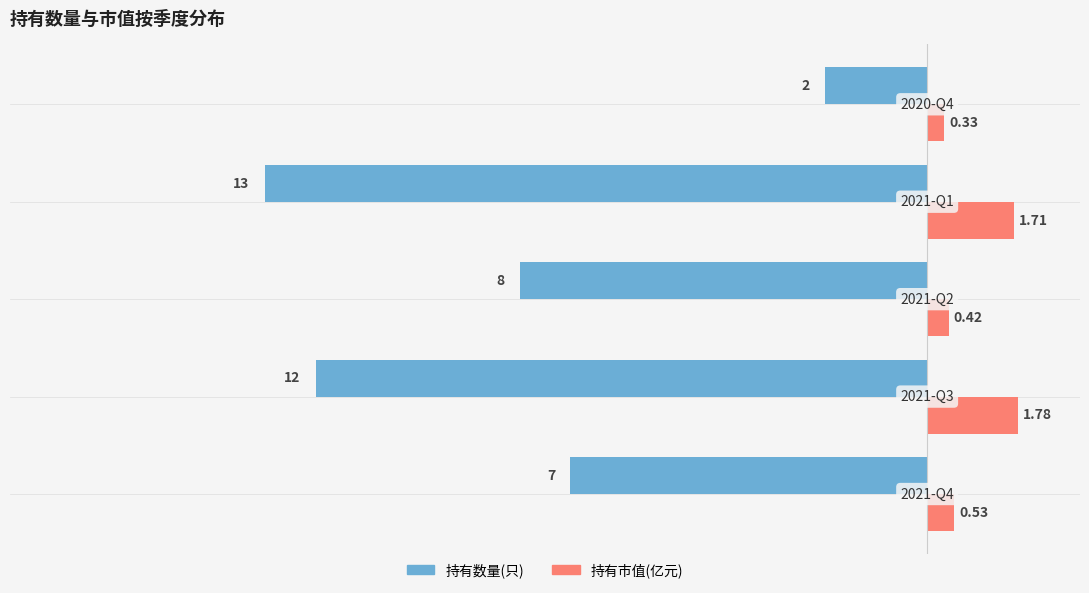

Which series has the largest total across all categories?

持有市值(亿元)